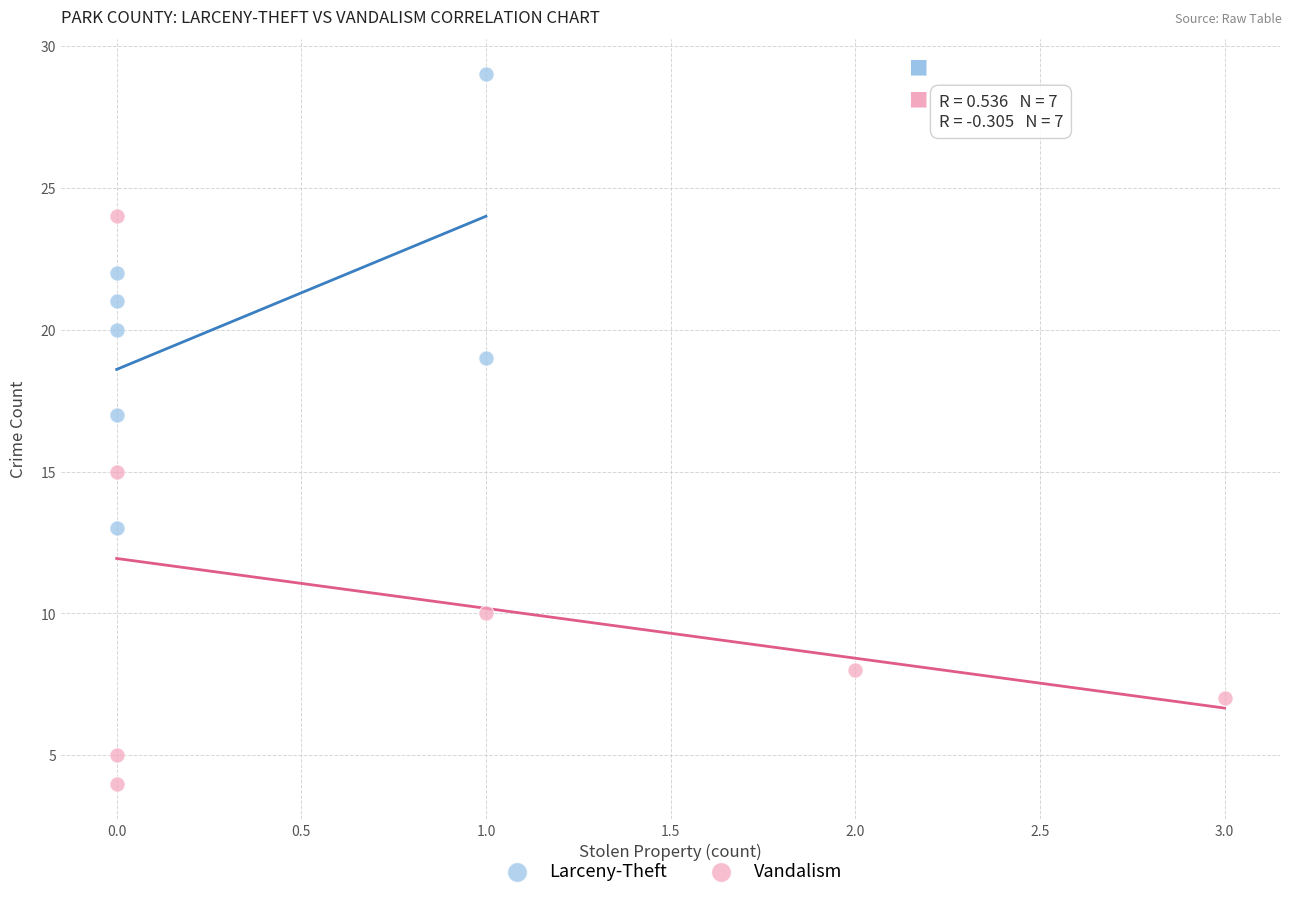

Which series contains the highest Y value?

Larceny-Theft